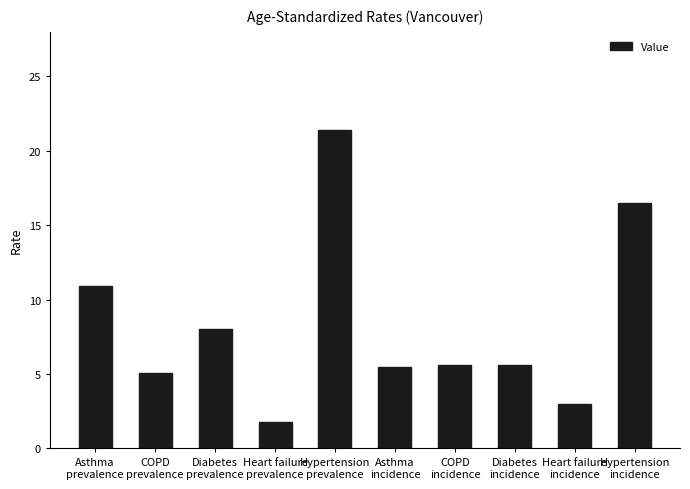

How many categories are shown in the chart?

10